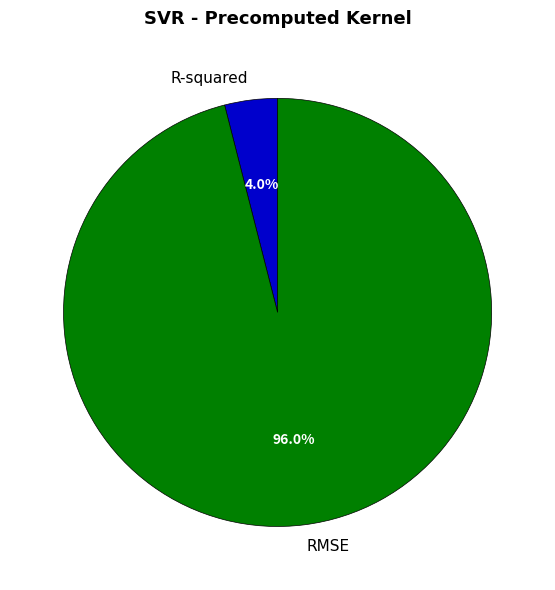

To the nearest percent, what is the difference between the R-squared and RMSE slice percentages?

92%